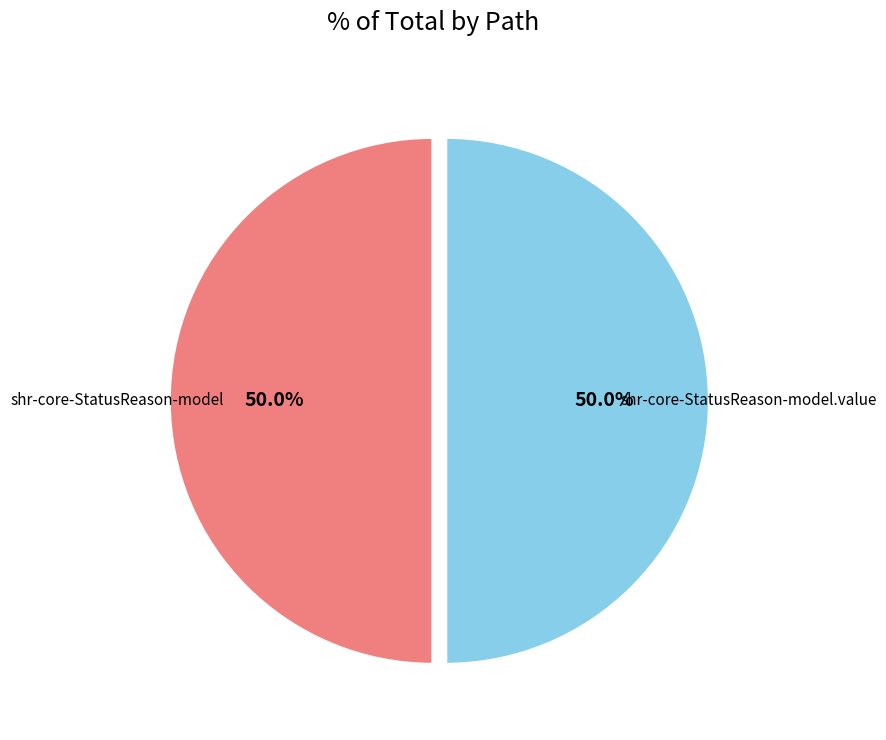

The shr-core-StatusReason-model.value slice represents 89% of the pie. True or false?

False